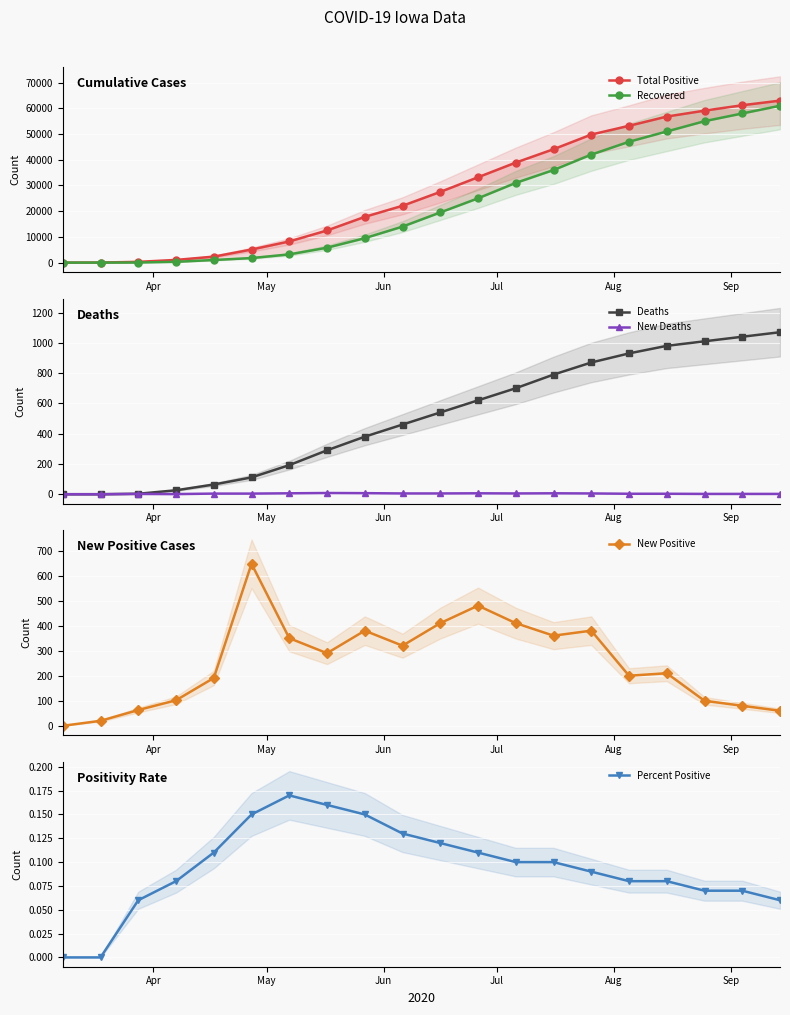

What is the maximum value for New Positive?

647